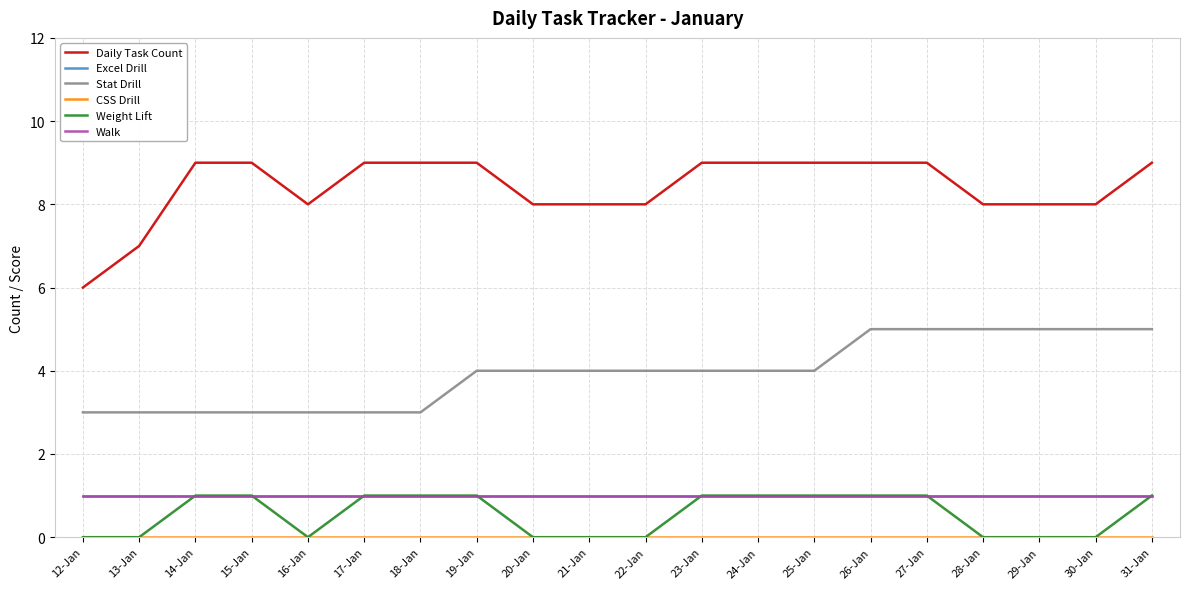

Does the chart have visible grid lines?

Yes